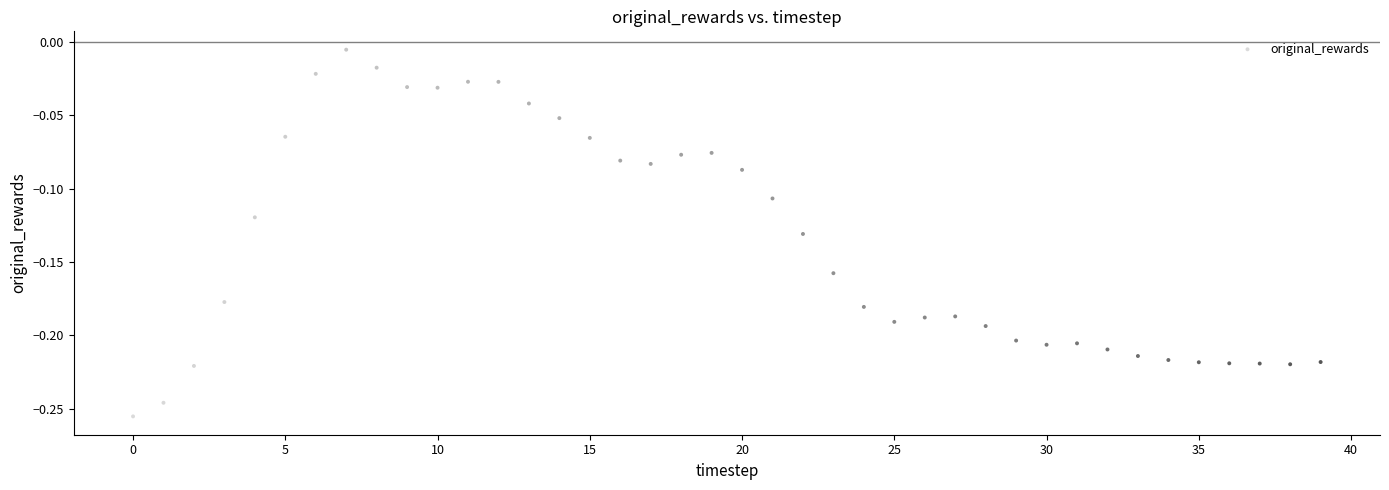

What is the range of Y values (max minus min)?

0.3